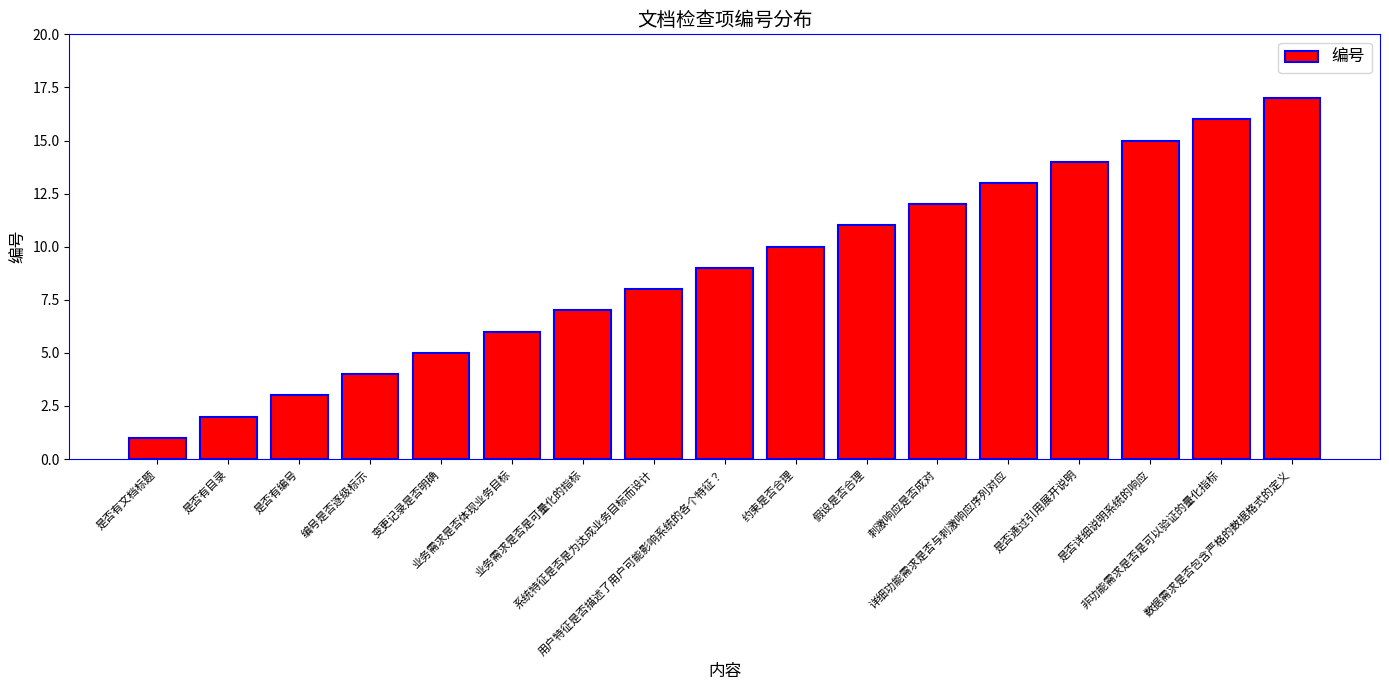

Which has a higher value, 是否有编号 or 变更记录是否明确?

变更记录是否明确